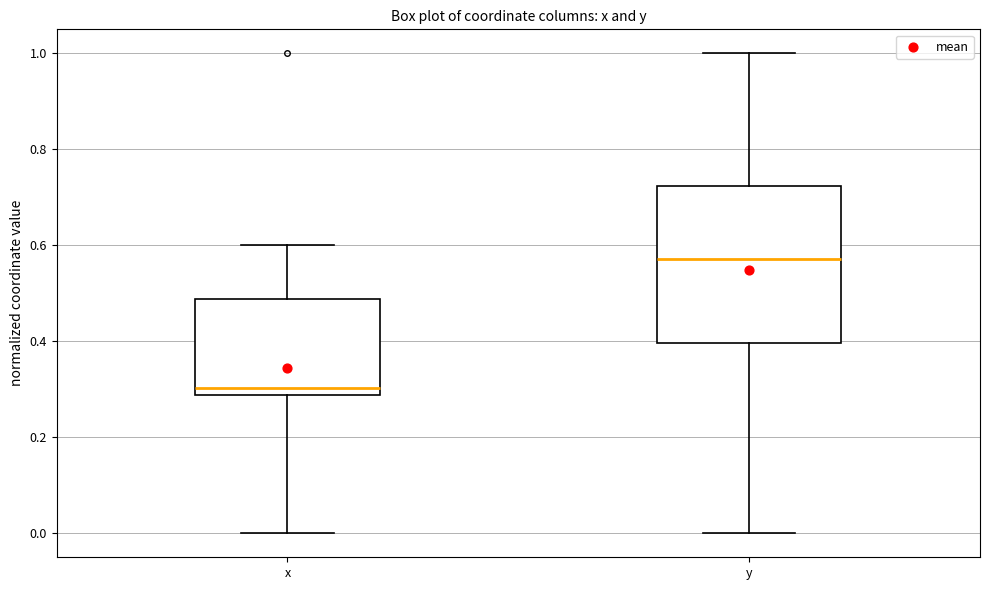

Reading left to right, read every box against the y-axis: the position of its median line, the range the box covers, and the ends of its whiskers. The values are not printed on the chart, so give them approximately, as read against the axis.

x: median 0.30, box 0.28 to 0.48, whiskers 0.00 to 0.60
y: median 0.58, box 0.40 to 0.72, whiskers 0.00 to 1.00